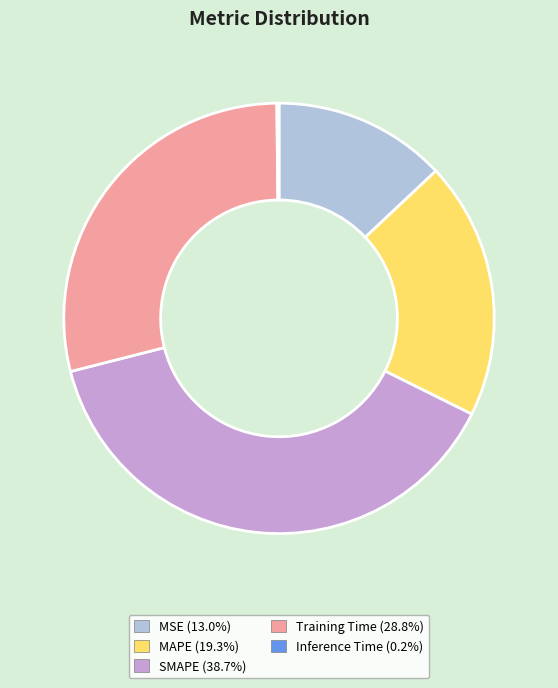

Does Training Time (28.8%) represent more than half of the total?

No